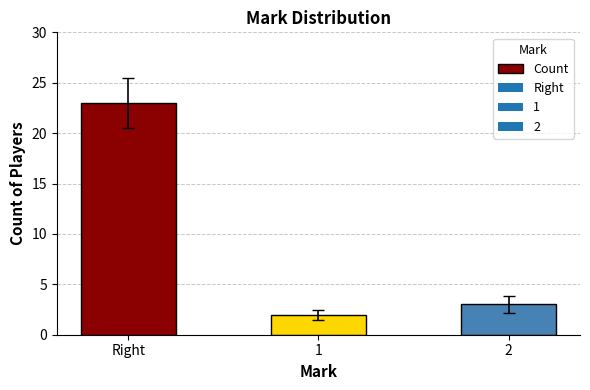

How many bars are there in total?

3